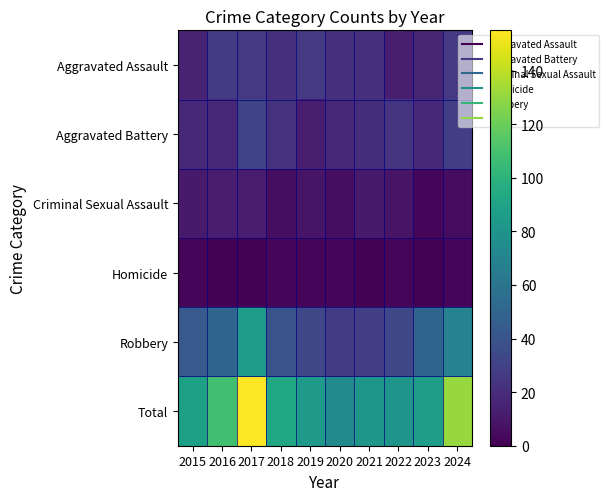

Which series has the largest total across all categories?

Total